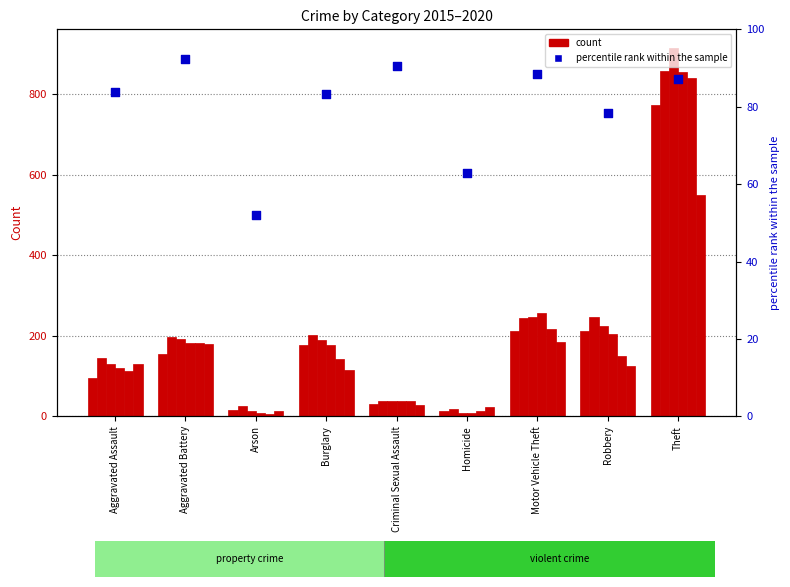

What is the ratio of the value at Motor Vehicle Theft to the value at Robbery?

1.1